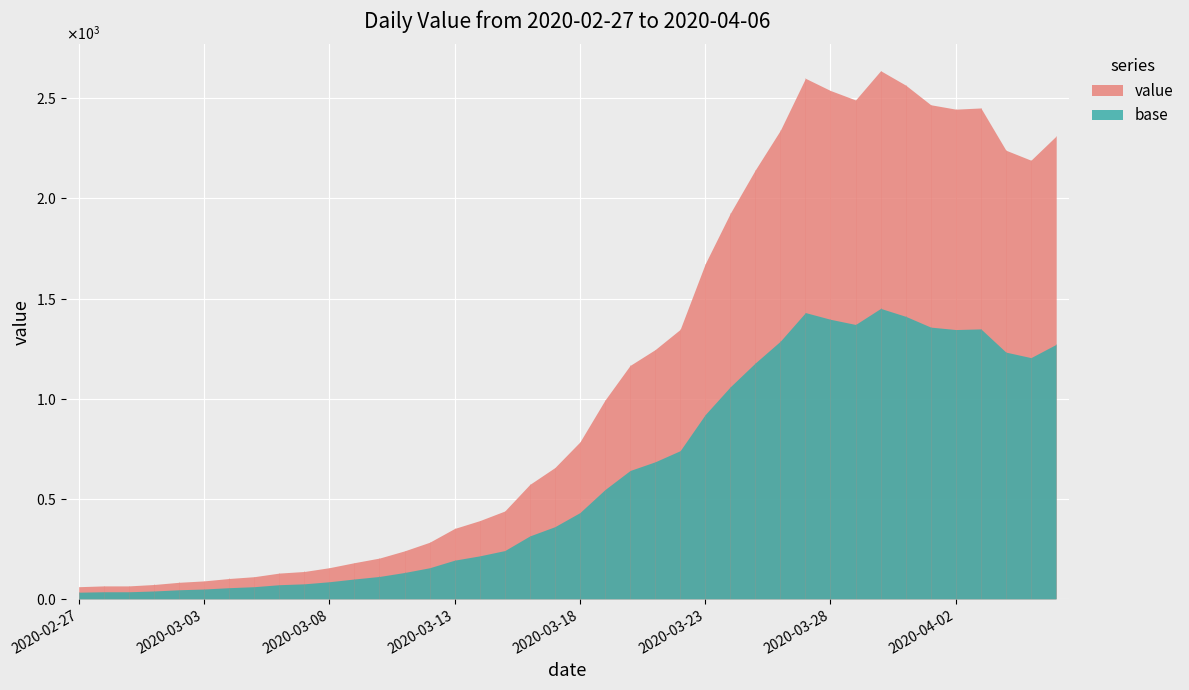

Reading right to left, extract all data points from this chart.

2020-04-06=2311	2020-04-05=2191	2020-04-04=2241	2020-04-03=2452	2020-04-02=2446	2020-04-01=2468	2020-03-31=2566	2020-03-30=2638	2020-03-29=2492	2020-03-28=2539	2020-03-27=2600	2020-03-26=2341	2020-03-25=2143	2020-03-24=1926	2020-03-23=1674	2020-03-22=1346	2020-03-21=1245	2020-03-20=1166	2020-03-19=993	2020-03-18=784	2020-03-17=656	2020-03-16=572	2020-03-15=439	2020-03-14=391	2020-03-13=352	2020-03-12=283	2020-03-11=240	2020-03-10=204	2020-03-09=181	2020-03-08=156	2020-03-07=137	2020-03-06=129	2020-03-05=111	2020-03-04=102	2020-03-03=90	2020-03-02=83	2020-03-01=72	2020-02-29=65	2020-02-28=65	2020-02-27=61